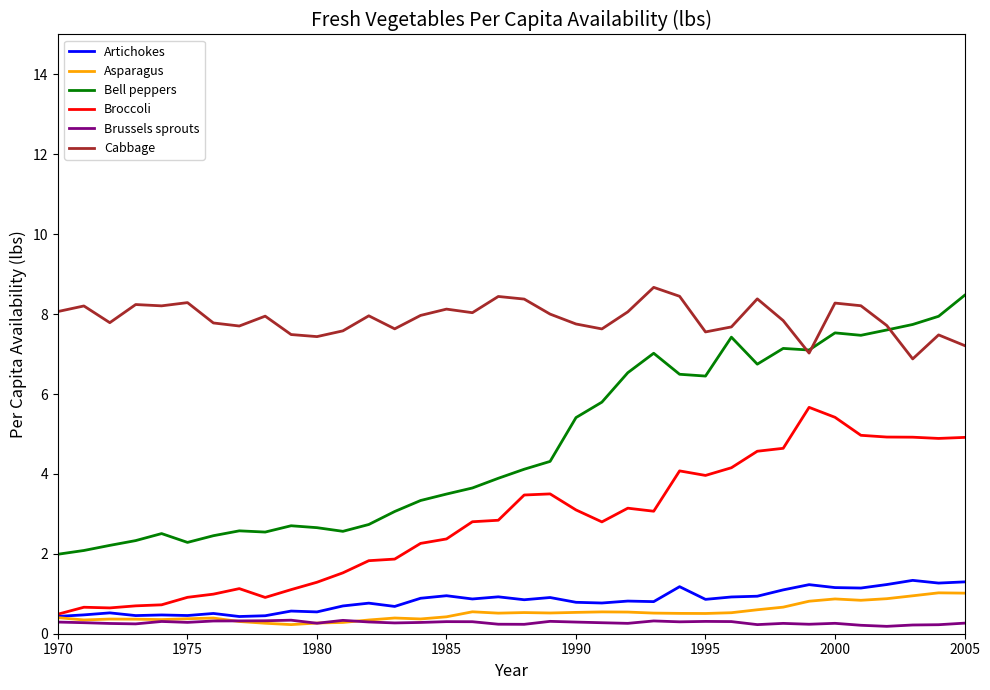

What is the greatest value displayed?

8.7